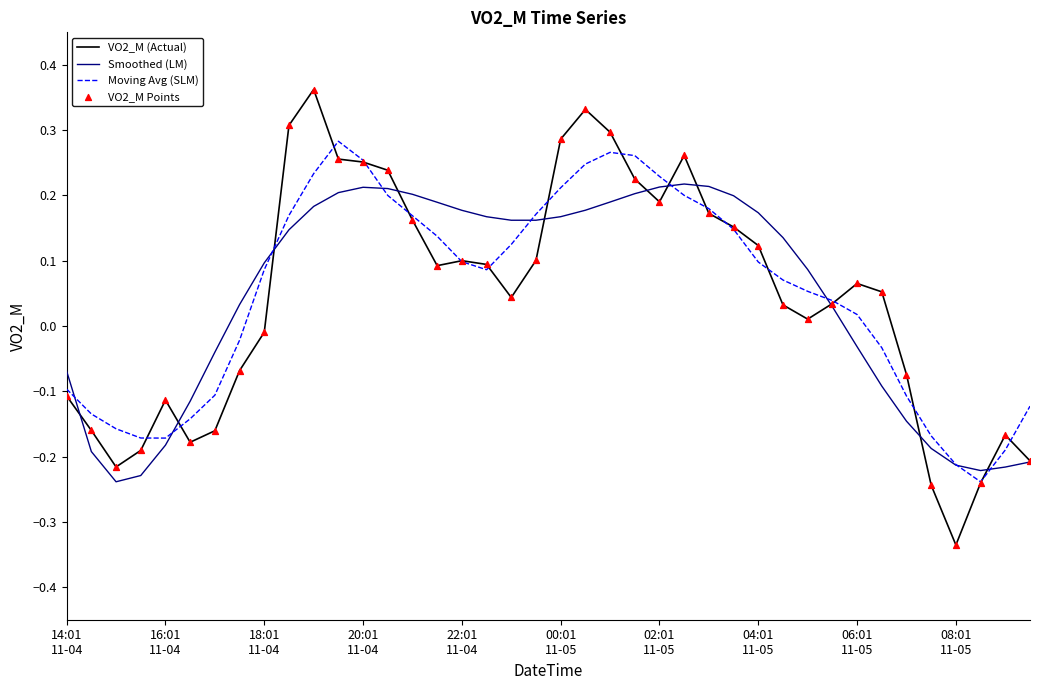

Rank the series by their maximum value, from highest to lowest.

VO2_M (Actual), Moving Avg (SLM), Smoothed (LM)